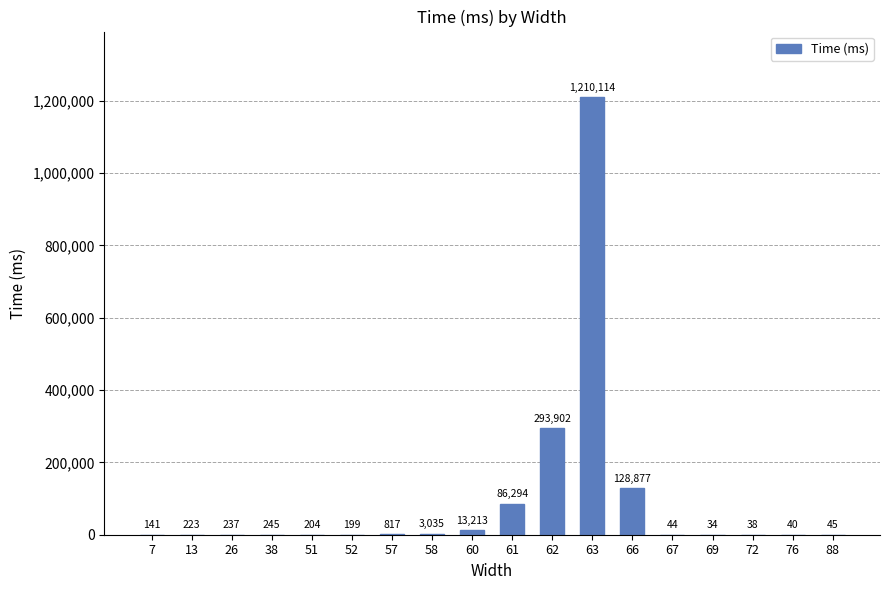

The value at 67 is 44. True or false?

True